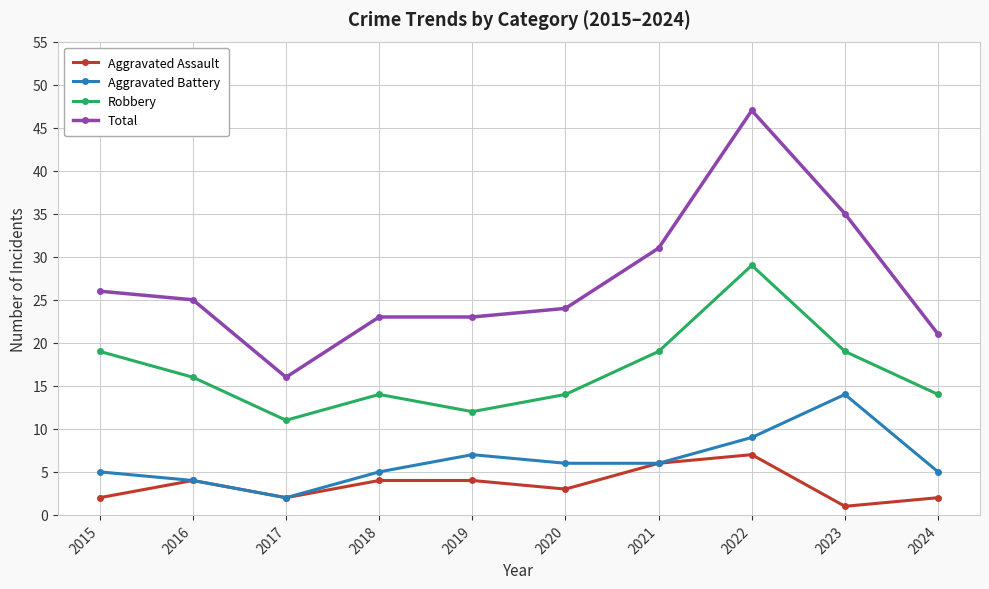

At which category does the chart reach its peak across all series?

2022